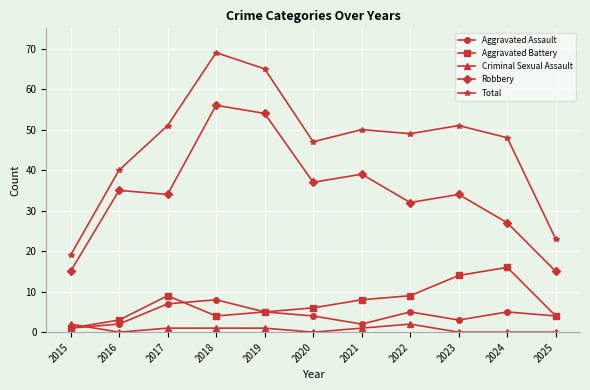

Rank the series by their maximum value, from highest to lowest.

Total, Robbery, Aggravated Battery, Aggravated Assault, Criminal Sexual Assault